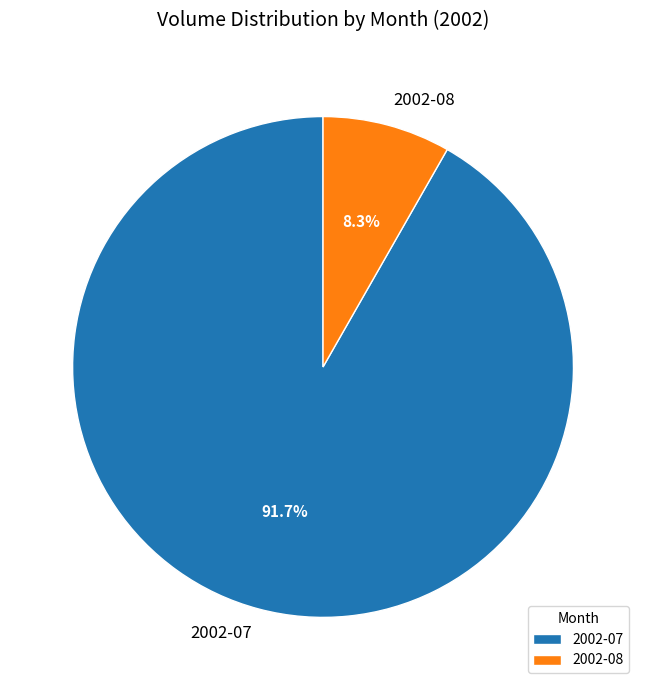

Which has a higher value, 2002-08 or 2002-07?

2002-07